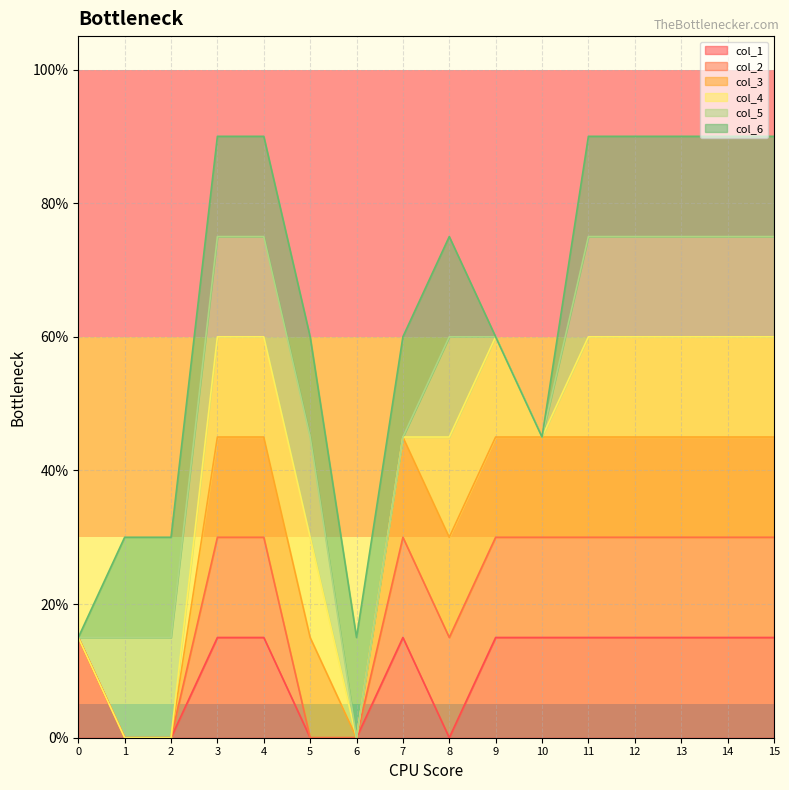

Where is the first local minimum for col_1?

8